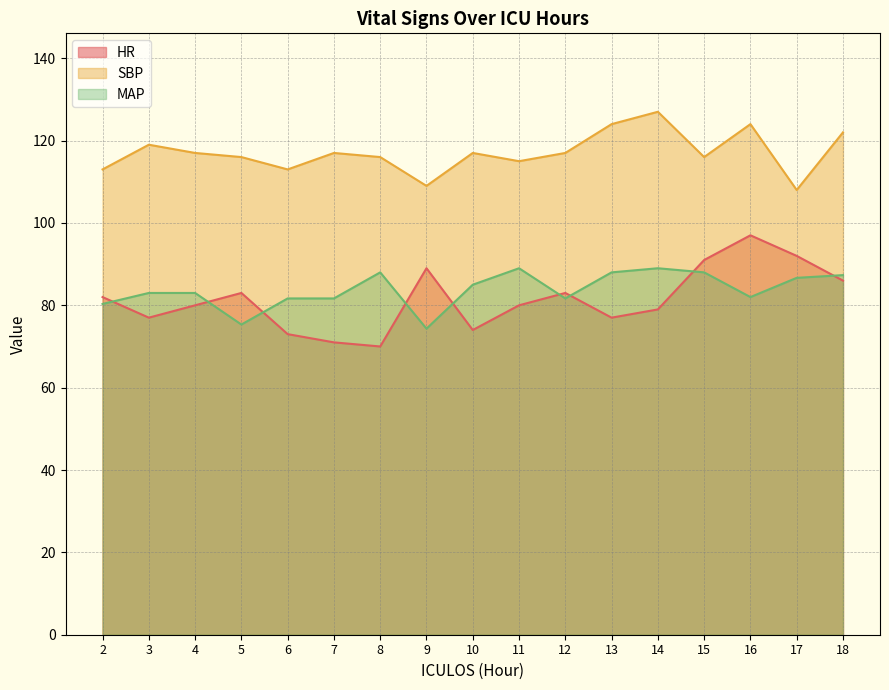

At which label does HR reach its peak?

16